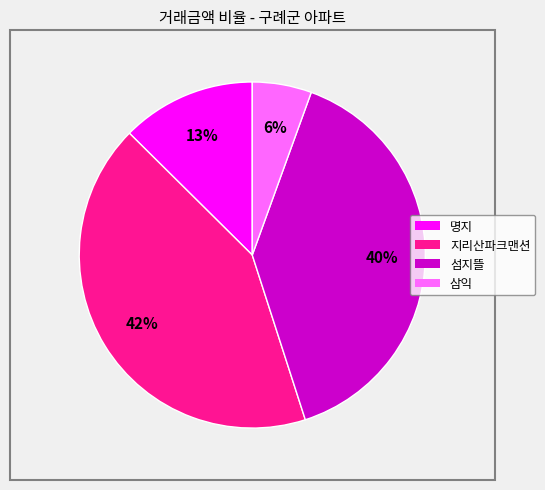

Does any single category account for the majority?

No